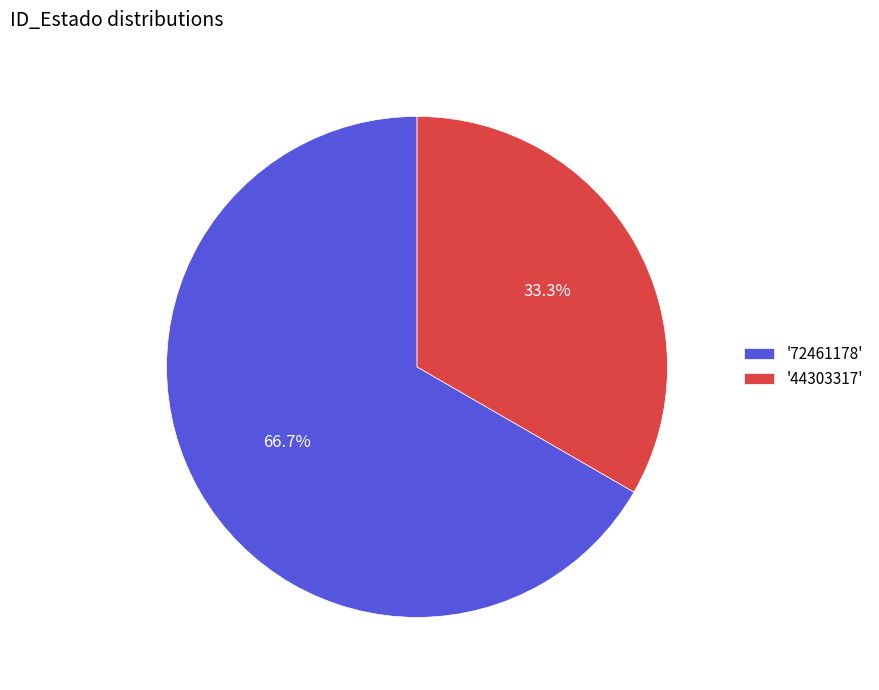

Count the number of slices in the pie.

2